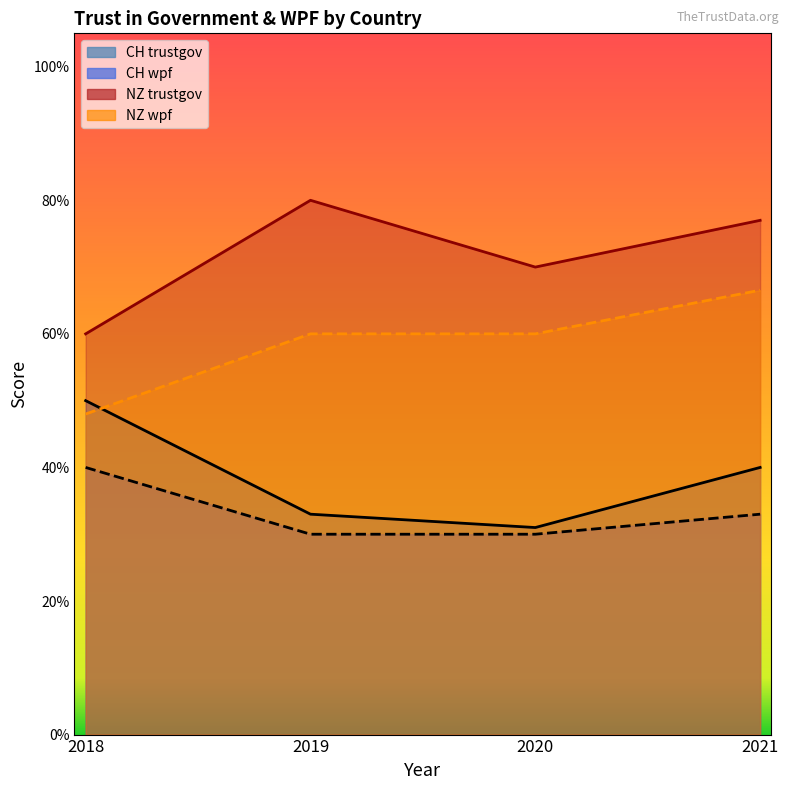

Does the chart have visible grid lines?

No